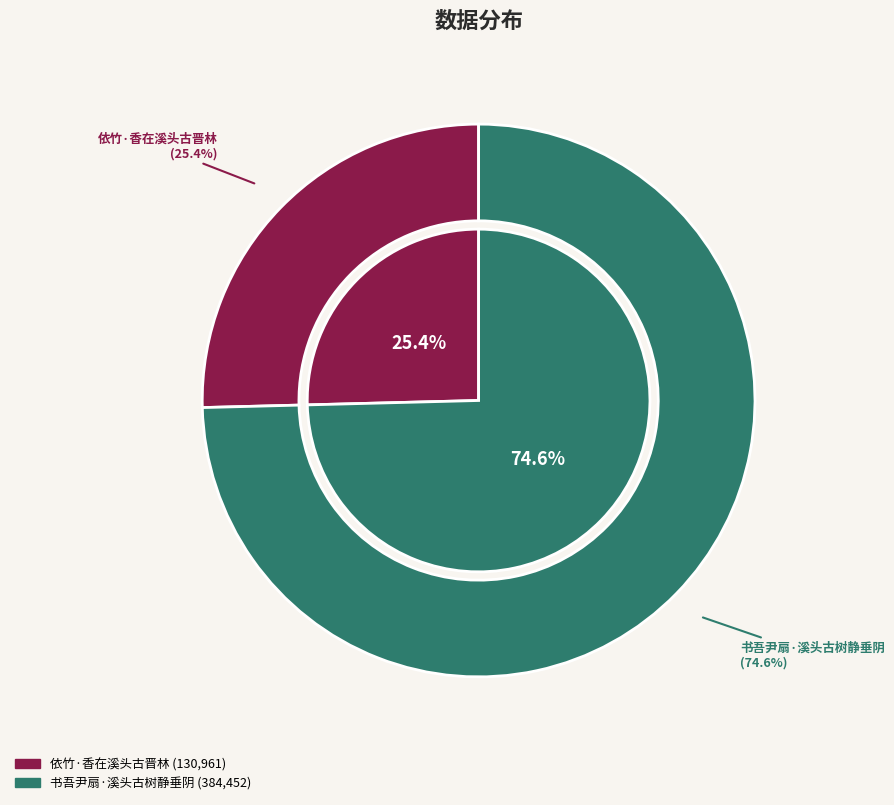

Between 依竹·香在溪头古晋林 and 书吾尹扇·溪头古树静垂阴, which is larger?

书吾尹扇·溪头古树静垂阴